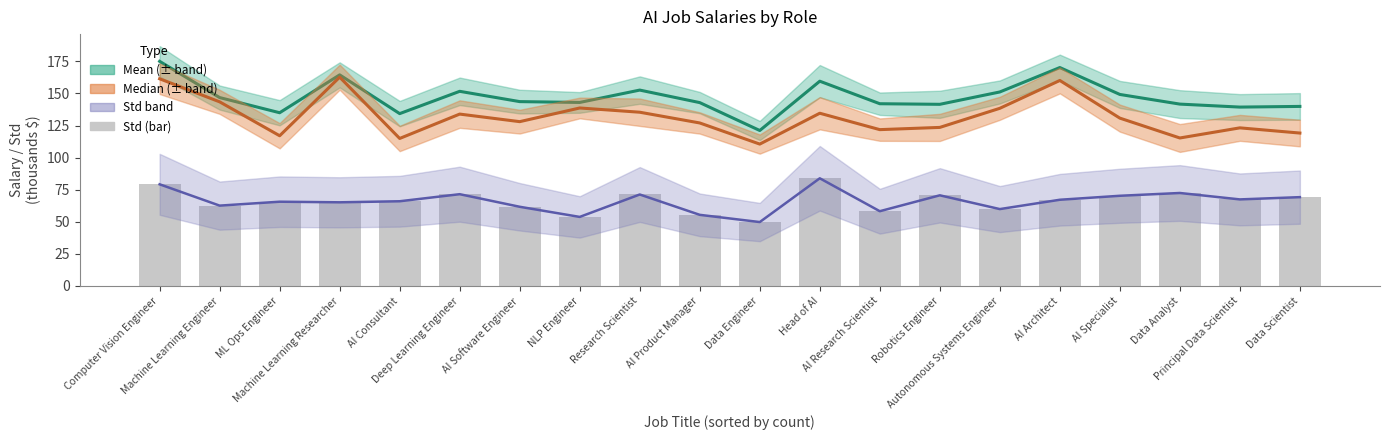

Are the bars grouped side by side (vs. stacked)?

No